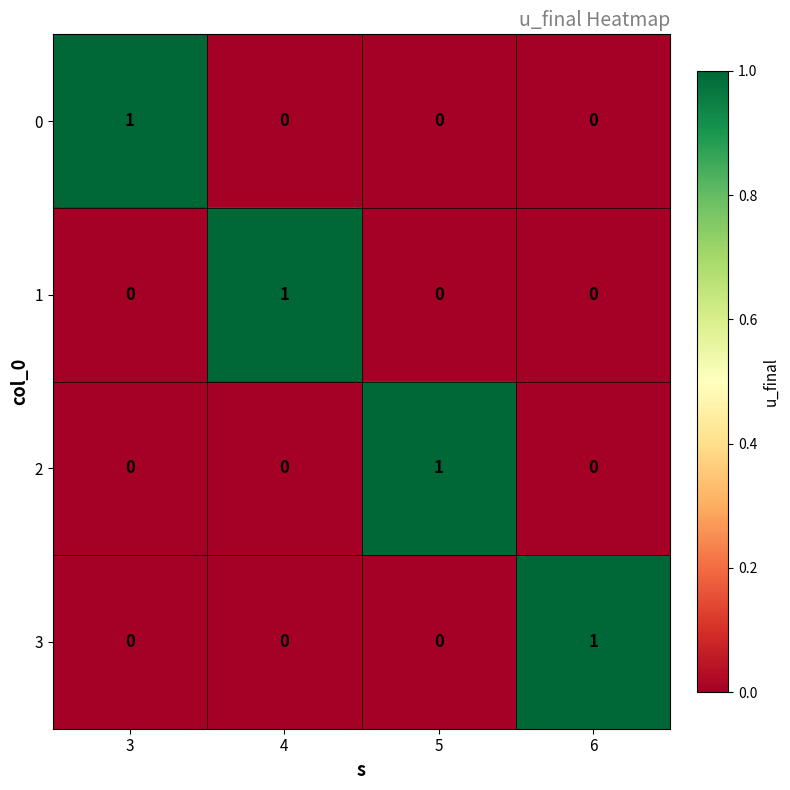

The 0 series shows 0 at 5. True or false?

True